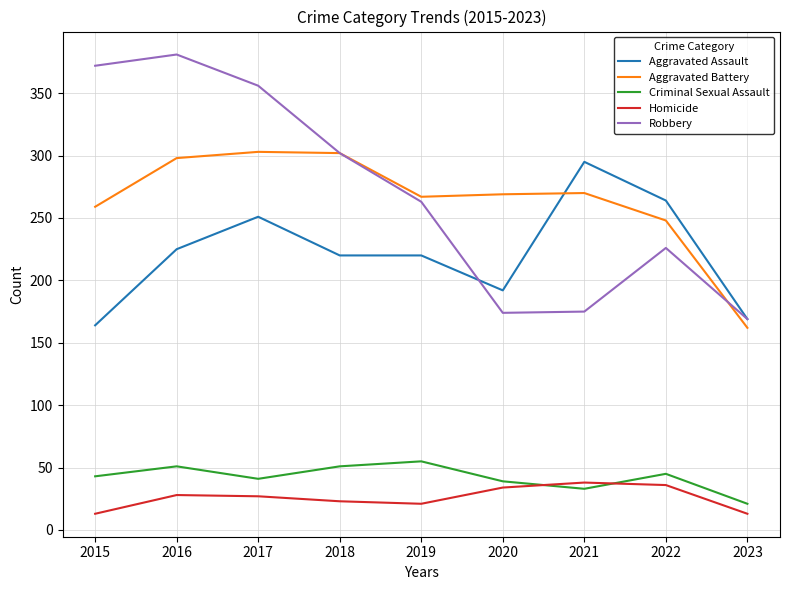

Which series has the largest range (max minus min)?

Robbery